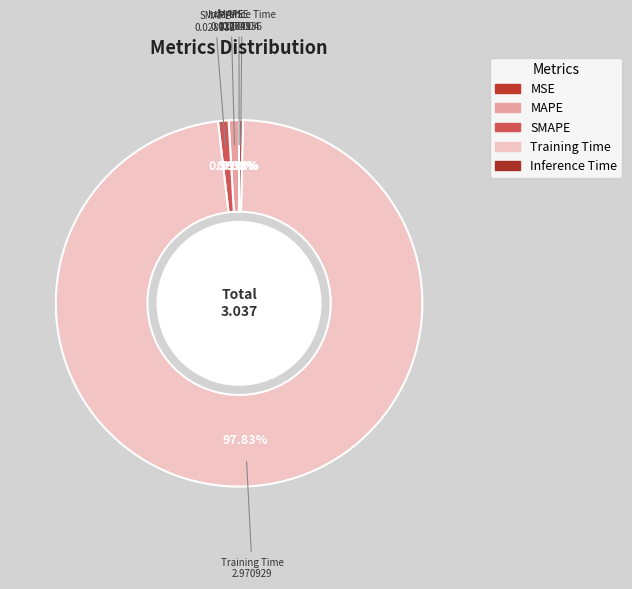

What is the majority slice?

Training Time